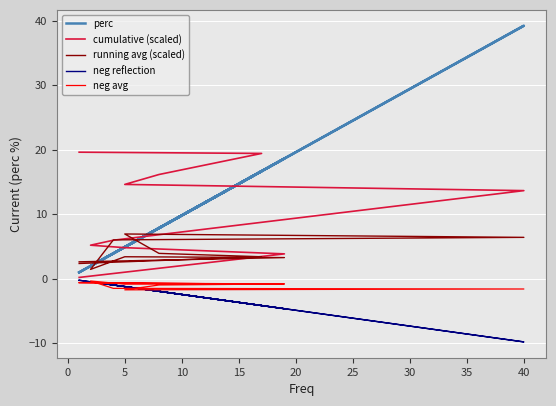

What is the value of the cumulative (scaled) point at the 2nd from the left?

3.8